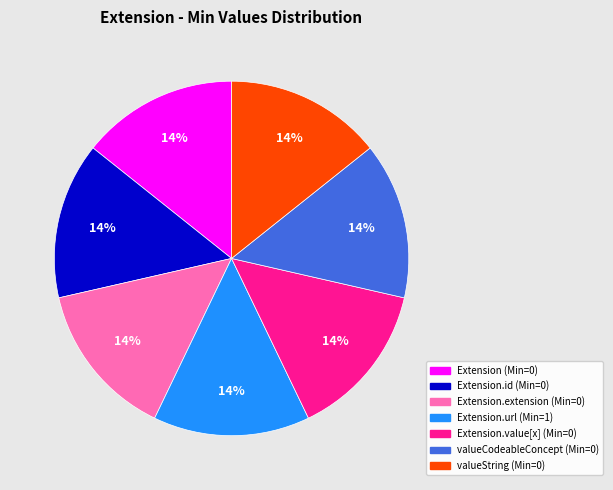

Does any single category account for the majority?

No